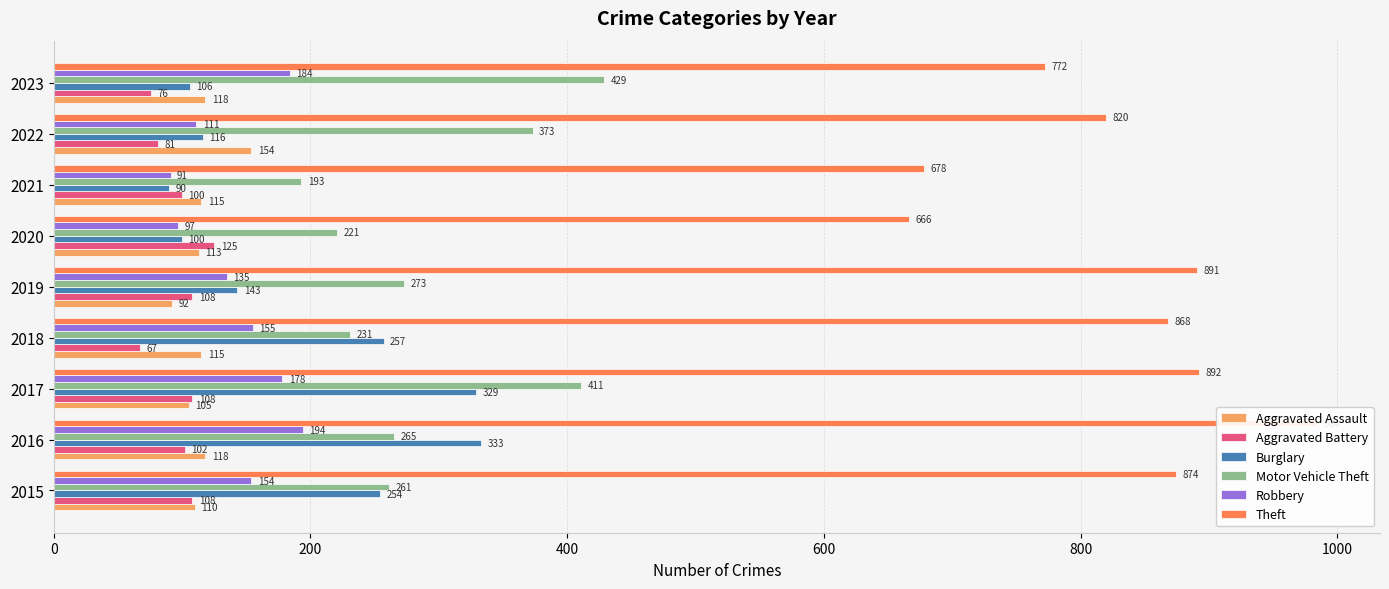

What is the highest value of the Motor Vehicle Theft series?

429